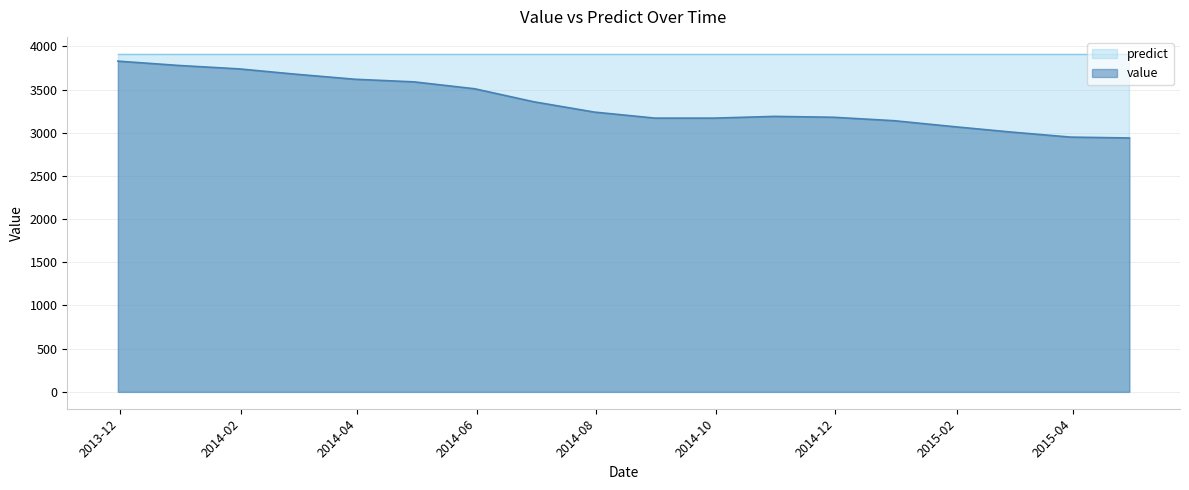

What value does the data have at 2014-01-31, to the nearest 10?

3740